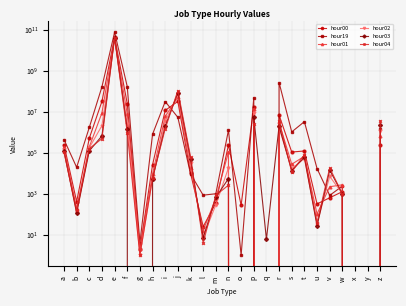

What is the value of the hour04 point at the 6th from the left?

956308